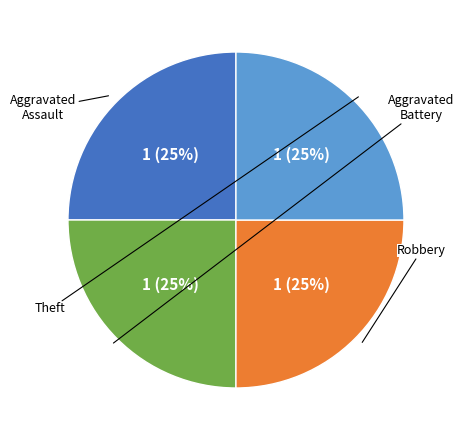

Is there any slice that represents more than half of the pie?

No